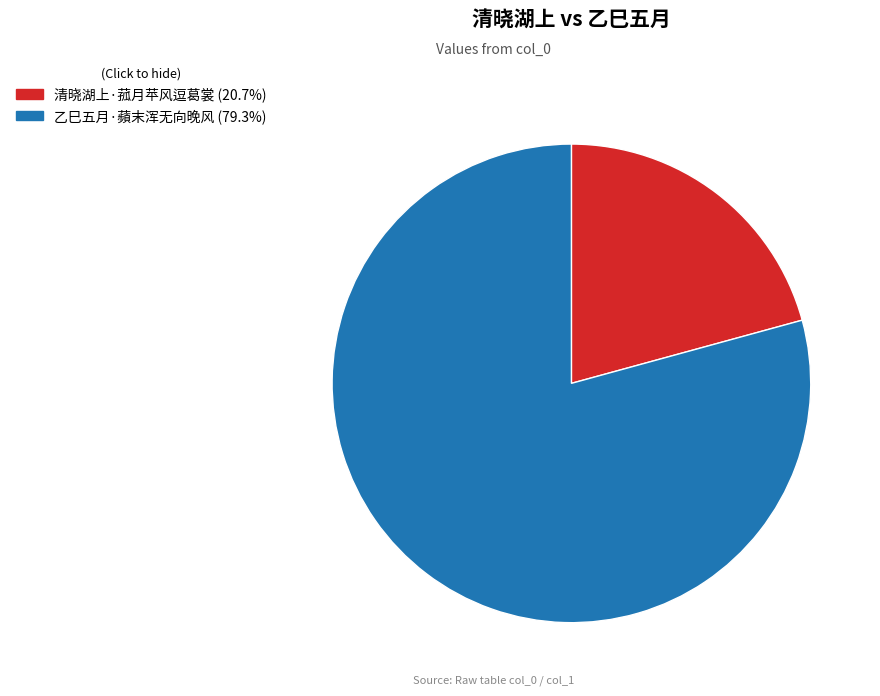

What is the ratio of the value at 乙巳五月·蘋末浑无向晚风 to the value at 清晓湖上·菰月苹风逗葛裳?

3.8